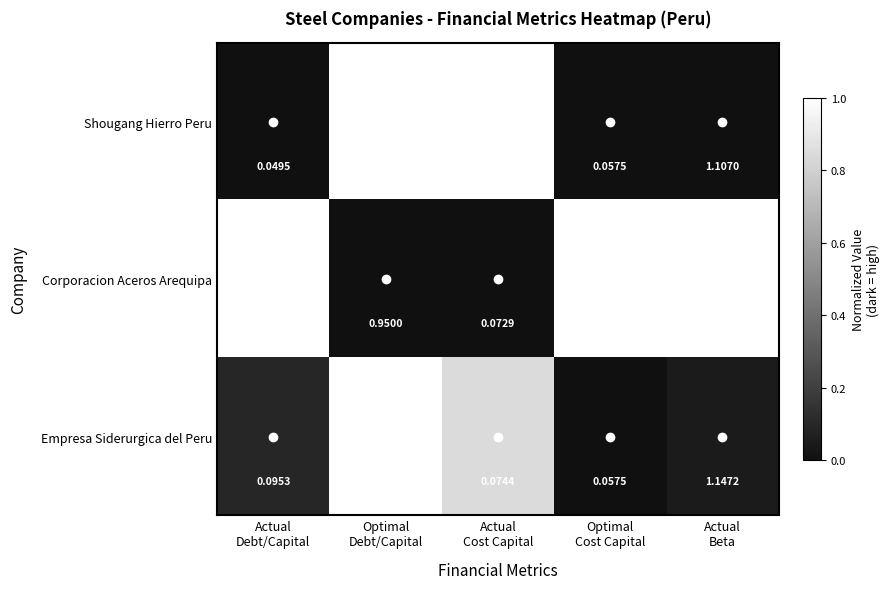

List the series in order of their peak value, highest first.

Corporacion Aceros Arequipa, Empresa Siderurgica del Peru, Shougang Hierro Peru